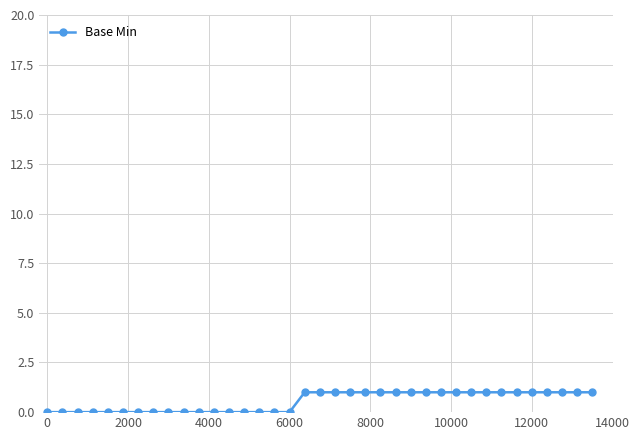

What is the value of the 19th point from the left?

1